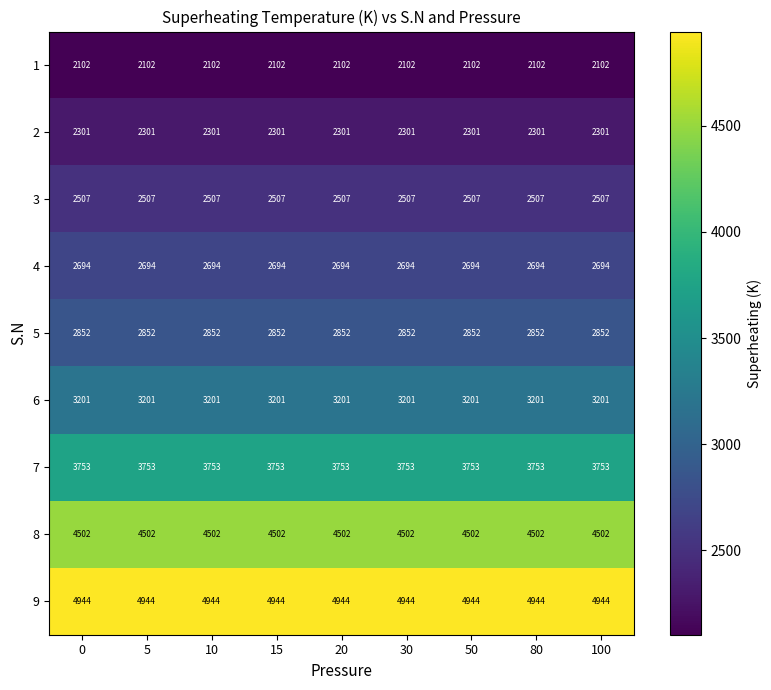

What is the lowest value of the 5 series?

2852